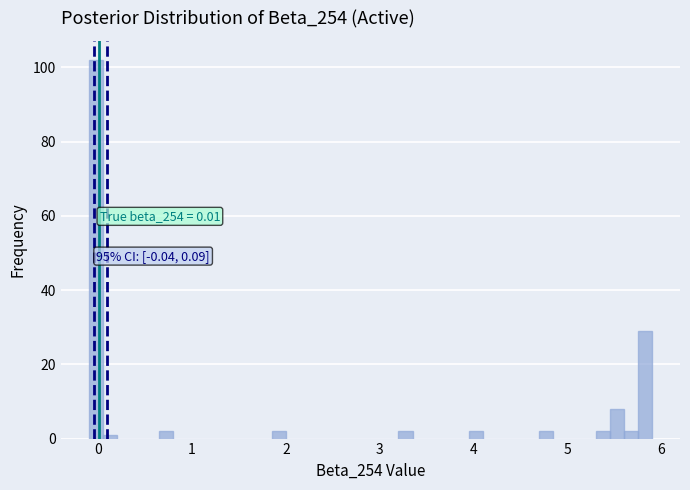

Read against the x-axis, roughly where is the centre of the tallest bar?

0.0